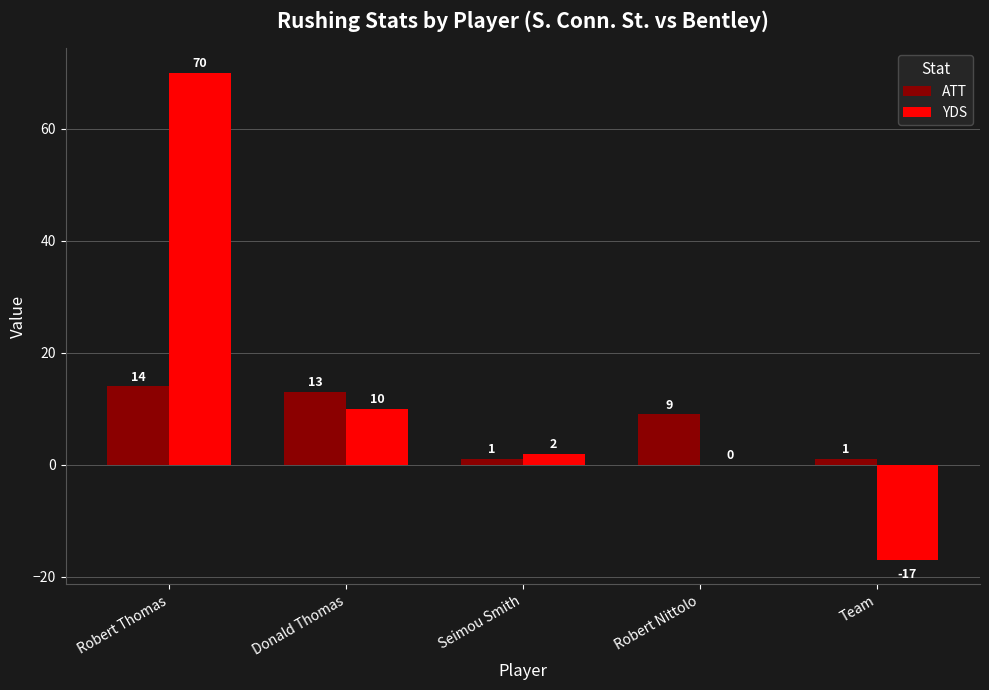

Is the value of ATT at Team greater than the value of YDS at Donald Thomas?

No